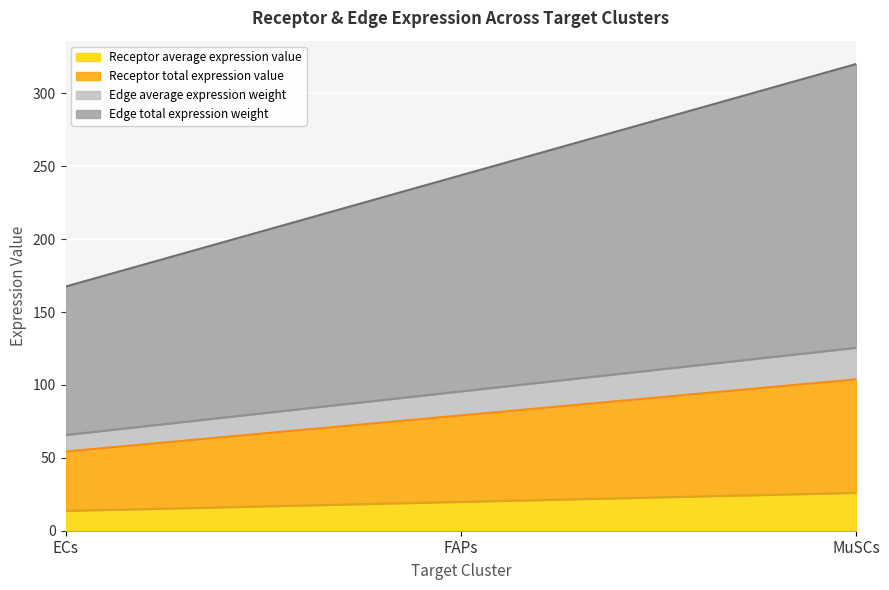

What is the difference between the highest and lowest values at MuSCs?

294.1